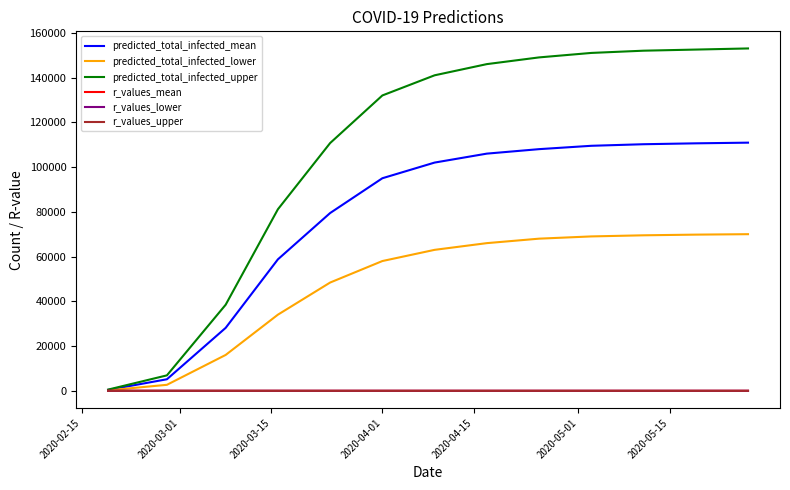

Which series has the largest total across all categories?

predicted_total_infected_upper